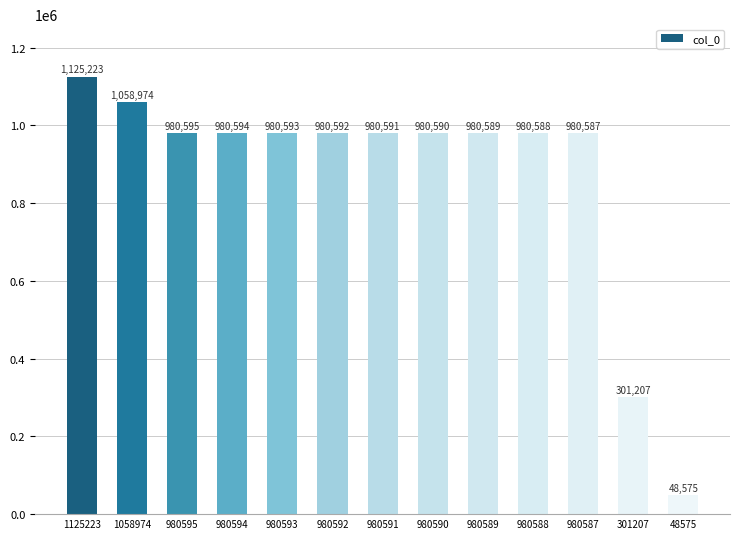

How many categories are shown in the chart?

13